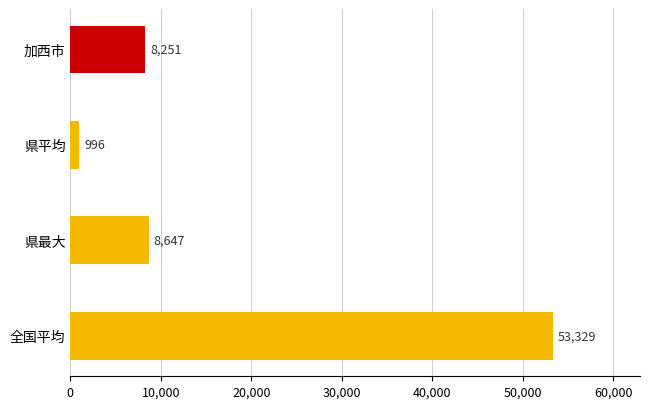

What is the value of the 1st bar from the top?

8251